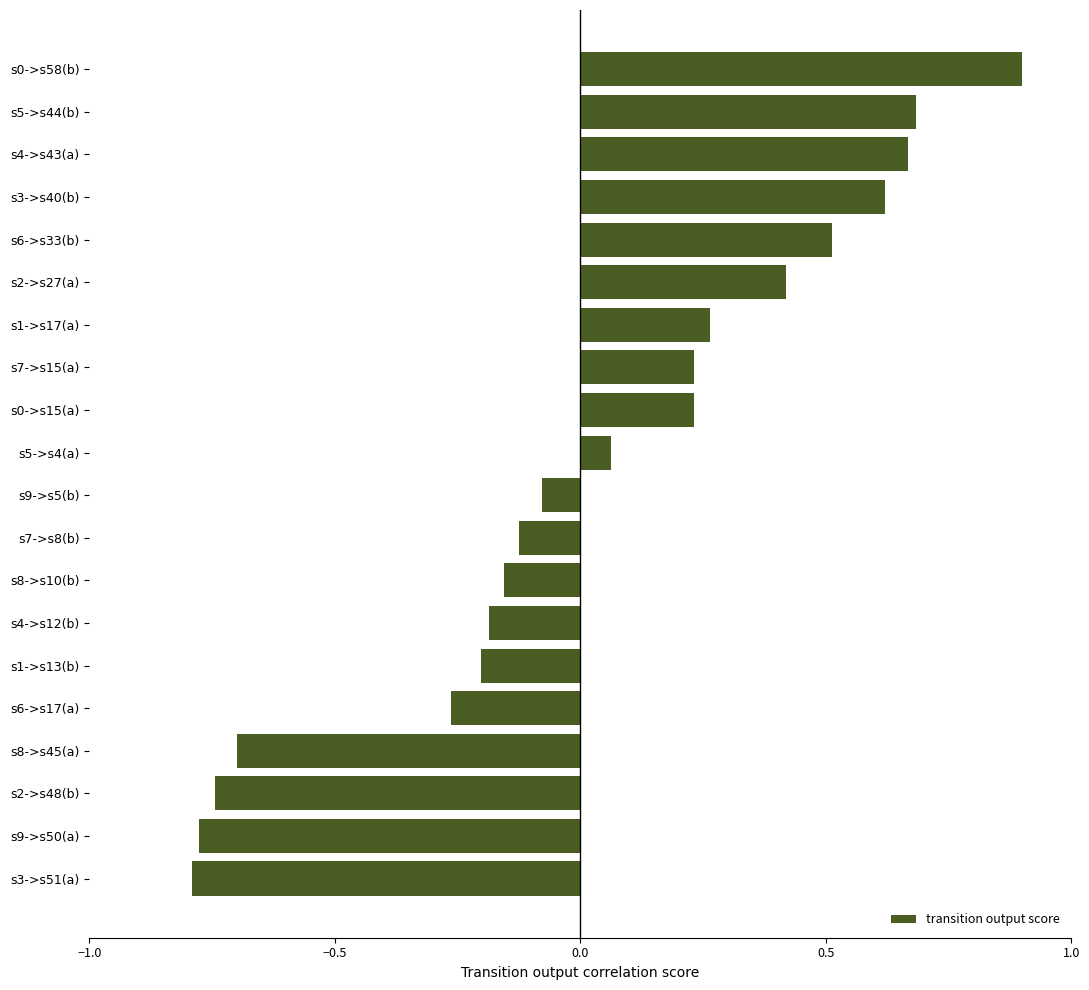

Are the bars grouped side by side (vs. stacked)?

No